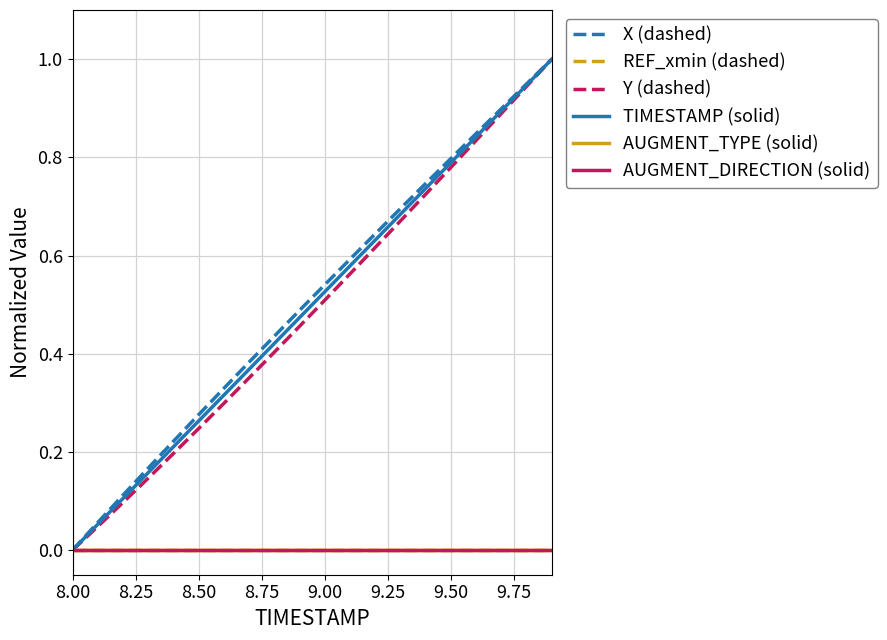

Reading left to right, what are all the values shown in this chart?

X (dashed): 0.0	0.1	0.1	0.2	0.2	0.3	0.3	0.4	0.4	0.5	0.5	0.6	0.6	0.7	0.7	0.8	0.8	0.9	0.9	1.0
REF_xmin (dashed): 0.0	0.0	0.0	0.0	0.0	0.0	0.0	0.0	0.0	0.0	0.0	0.0	0.0	0.0	0.0	0.0	0.0	0.0	0.0	0.0
Y (dashed): 0.0	0.0	0.1	0.1	0.2	0.2	0.3	0.4	0.4	0.5	0.5	0.6	0.6	0.7	0.7	0.8	0.8	0.9	0.9	1.0
TIMESTAMP (solid): 0.0	0.1	0.1	0.2	0.2	0.3	0.3	0.4	0.4	0.5	0.5	0.6	0.6	0.7	0.7	0.8	0.8	0.9	0.9	1.0
AUGMENT_TYPE (solid): 0.0	0.0	0.0	0.0	0.0	0.0	0.0	0.0	0.0	0.0	0.0	0.0	0.0	0.0	0.0	0.0	0.0	0.0	0.0	0.0
AUGMENT_DIRECTION (solid): 0.0	0.0	0.0	0.0	0.0	0.0	0.0	0.0	0.0	0.0	0.0	0.0	0.0	0.0	0.0	0.0	0.0	0.0	0.0	0.0